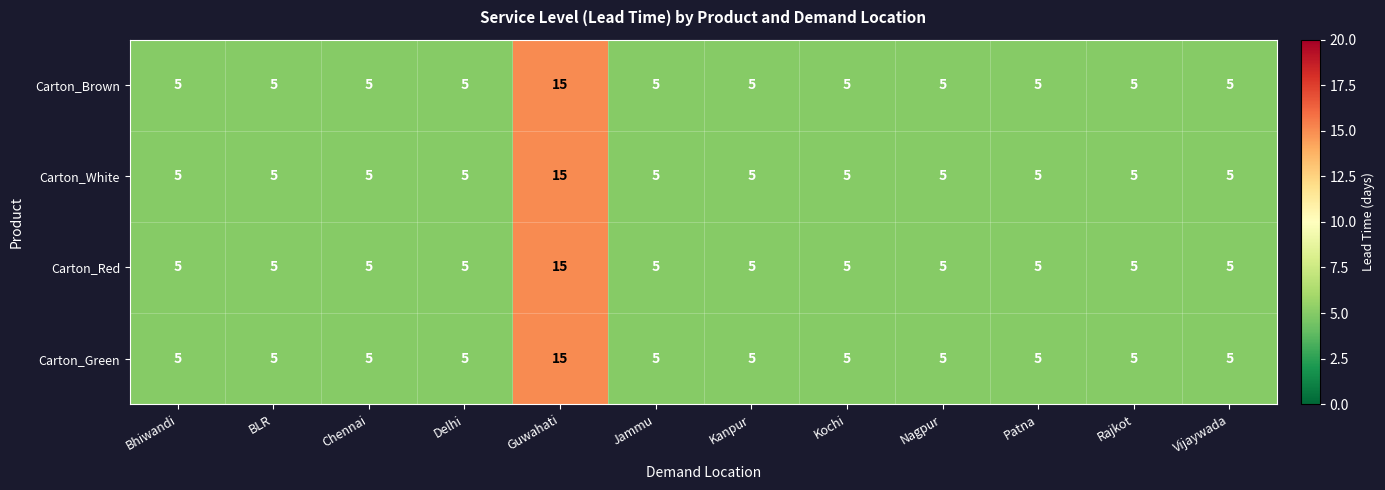

What is the minimum value for Carton_Brown?

5